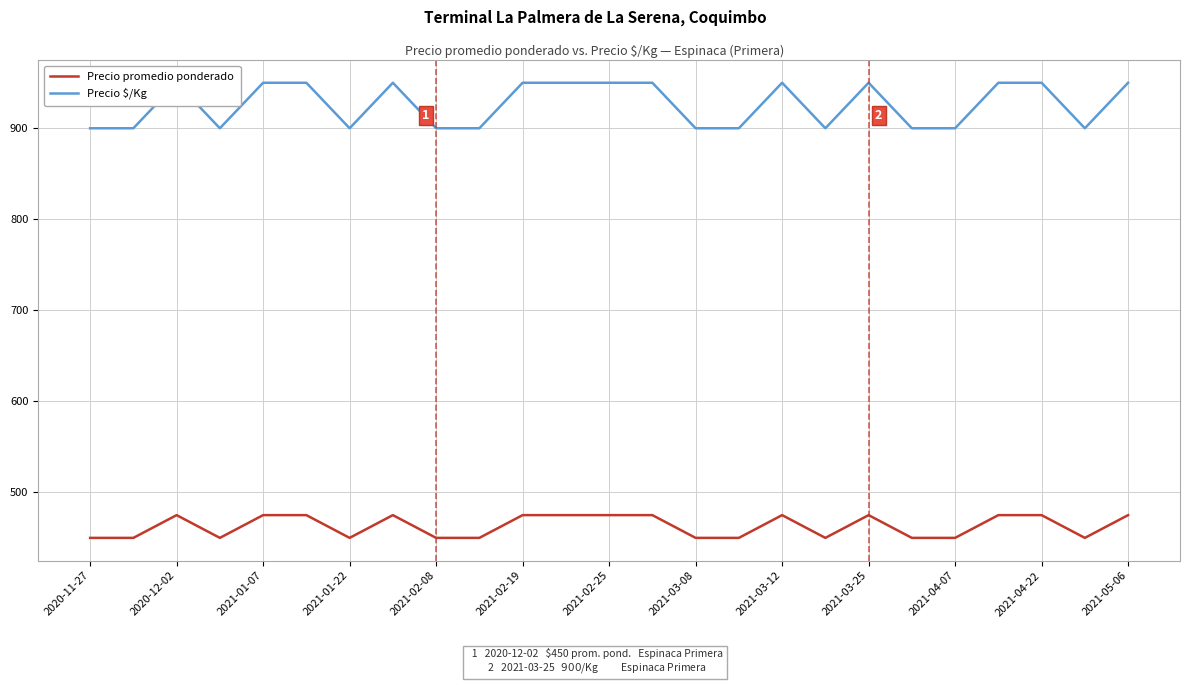

List the series in order of their overall mean, lowest first.

Precio promedio ponderado, Precio $/Kg